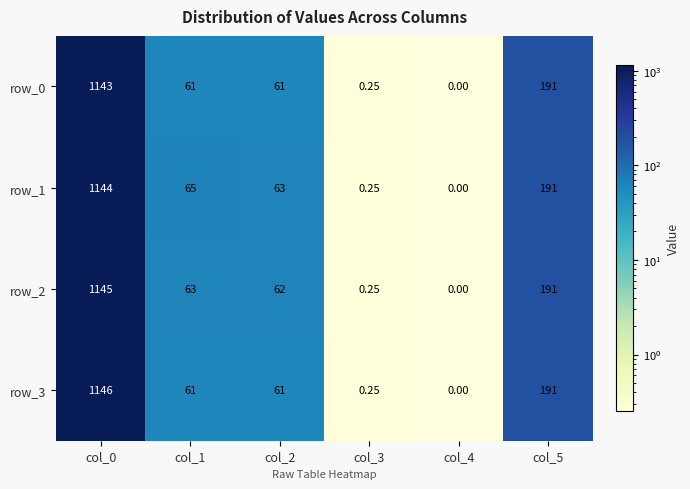

Is the value of row_1 at col_5 greater than the value of row_0 at col_1?

Yes